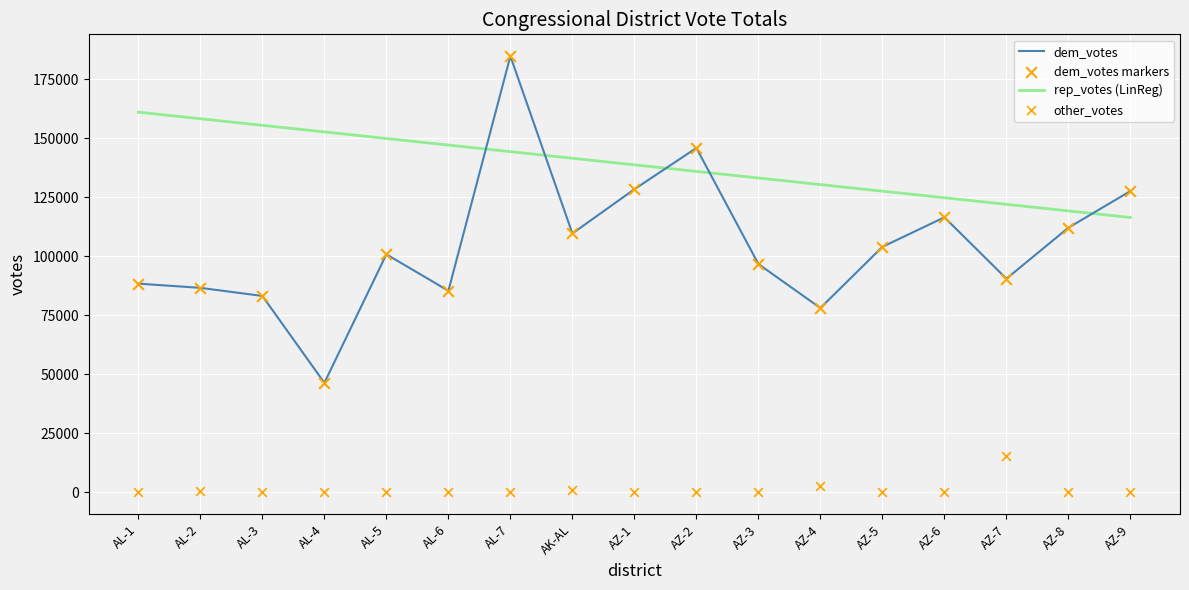

At which category is the sum across all series the highest?

AL-7